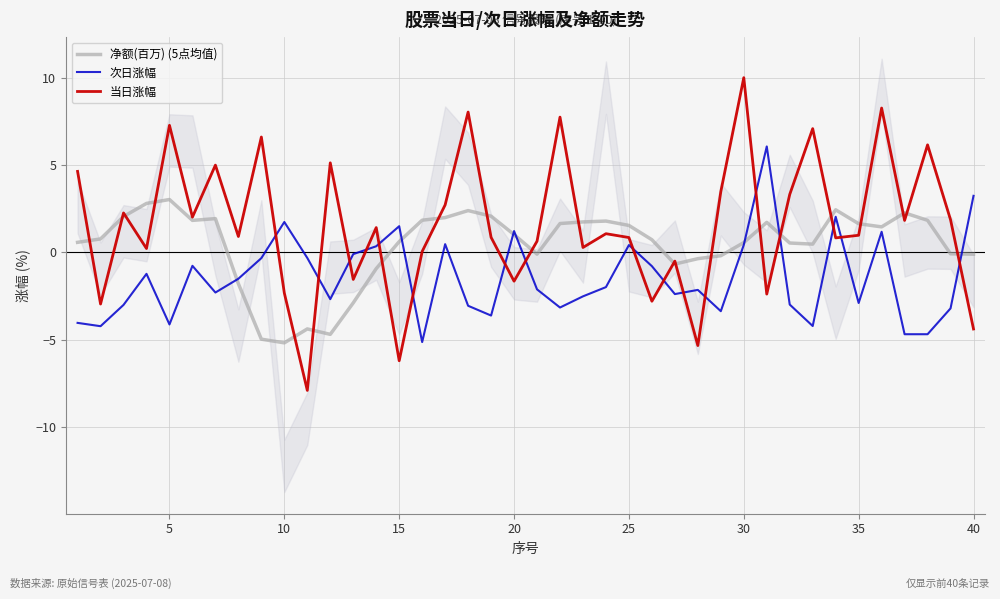

After their last crossing, which series has the higher values: 当日涨幅 or 次日涨幅?

次日涨幅